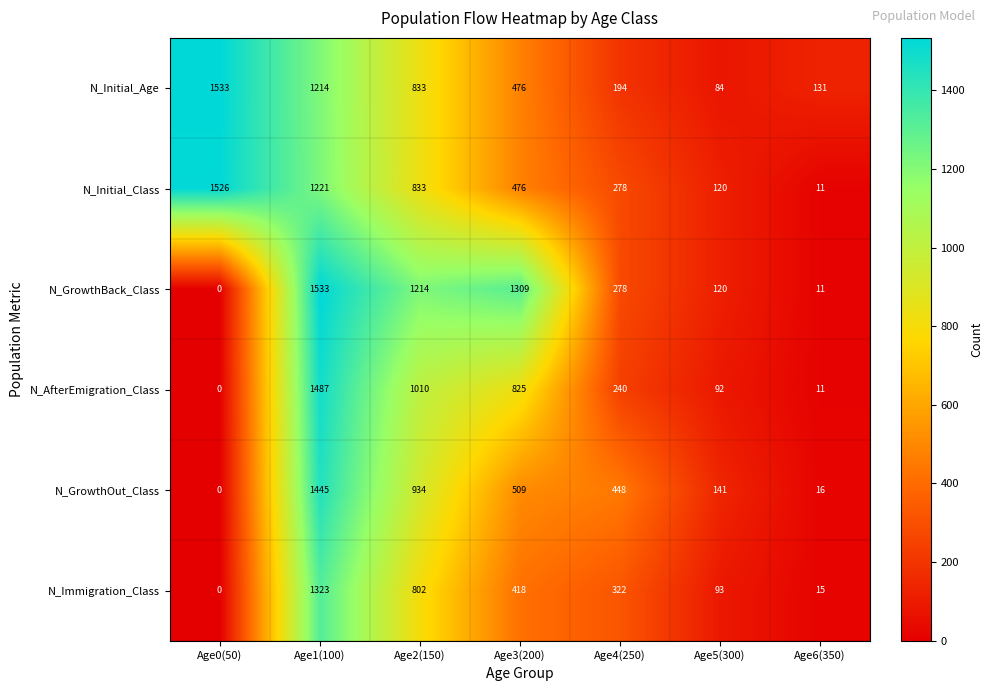

What is the average value of the N_Initial_Age series?

638